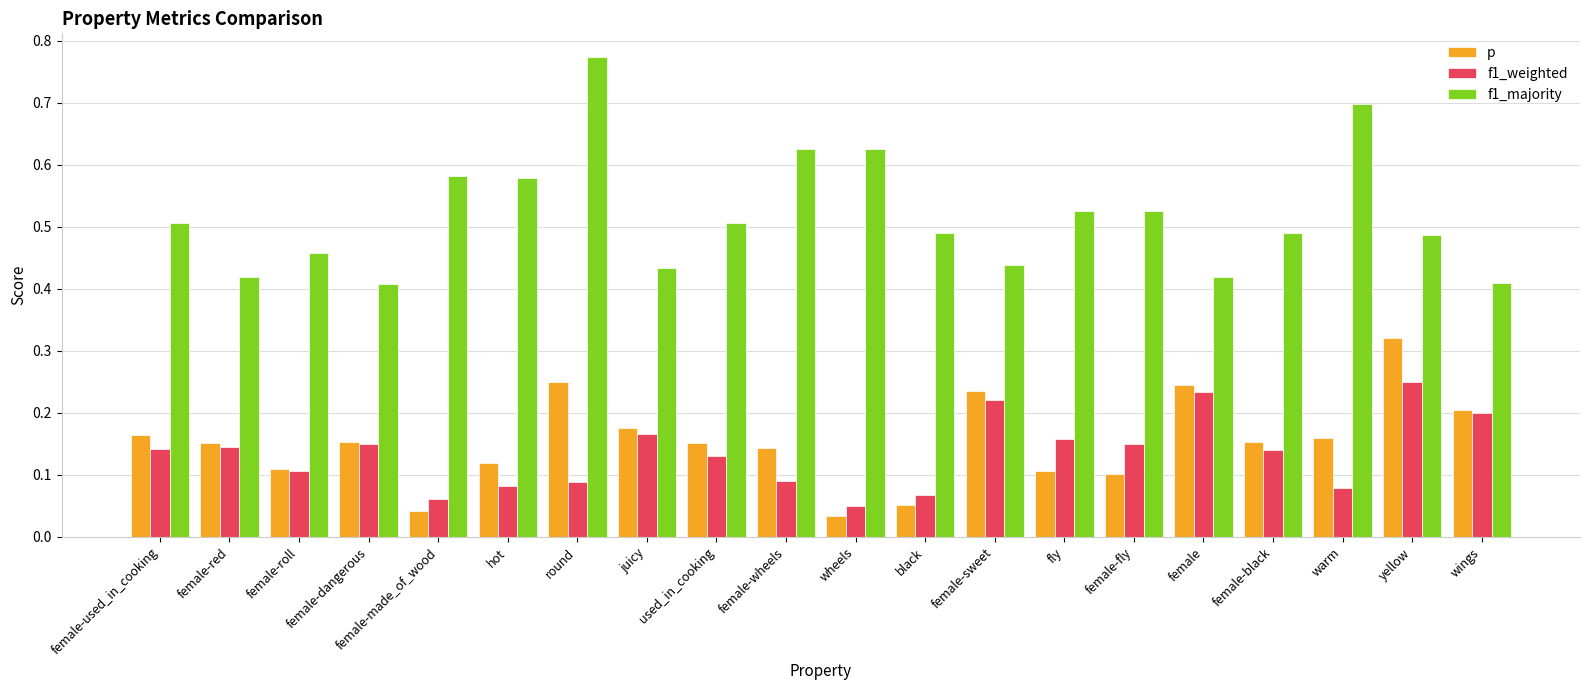

What are all the series names shown in the legend?

p, f1_weighted, f1_majority